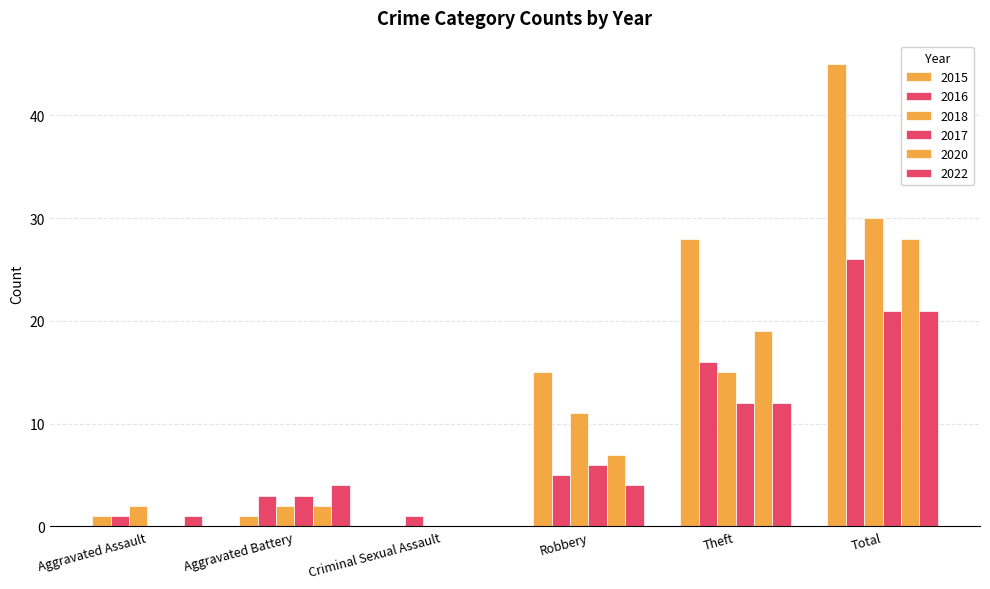

What is the total value across all series at Theft?

102